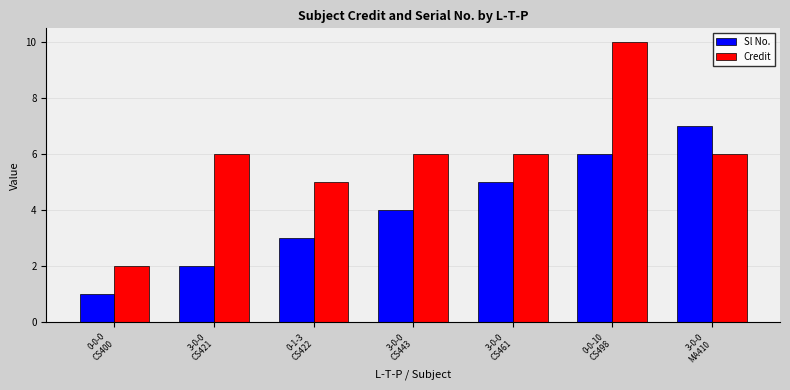

How many bars are there in each group?

2